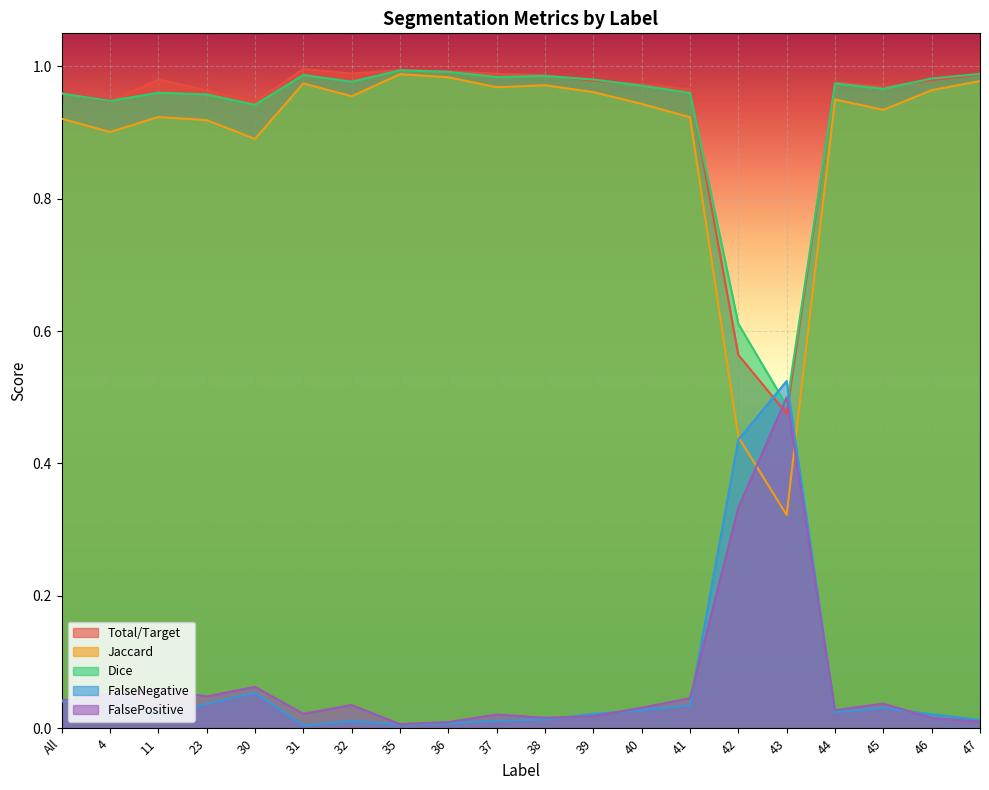

Reading left to right, transcribe all the data shown in this chart.

Total/Target: 1.0	0.9	1.0	1.0	0.9	1.0	1.0	1.0	1.0	1.0	1.0	1.0	1.0	1.0	0.6	0.5	1.0	1.0	1.0	1.0
Jaccard: 0.9	0.9	0.9	0.9	0.9	1.0	1.0	1.0	1.0	1.0	1.0	1.0	0.9	0.9	0.4	0.3	1.0	0.9	1.0	1.0
Dice: 1.0	0.9	1.0	1.0	0.9	1.0	1.0	1.0	1.0	1.0	1.0	1.0	1.0	1.0	0.6	0.5	1.0	1.0	1.0	1.0
FalseNegative: 0.0	0.1	0.0	0.0	0.1	0.0	0.0	0.0	0.0	0.0	0.0	0.0	0.0	0.0	0.4	0.5	0.0	0.0	0.0	0.0
FalsePositive: 0.0	0.1	0.1	0.0	0.1	0.0	0.0	0.0	0.0	0.0	0.0	0.0	0.0	0.0	0.3	0.5	0.0	0.0	0.0	0.0